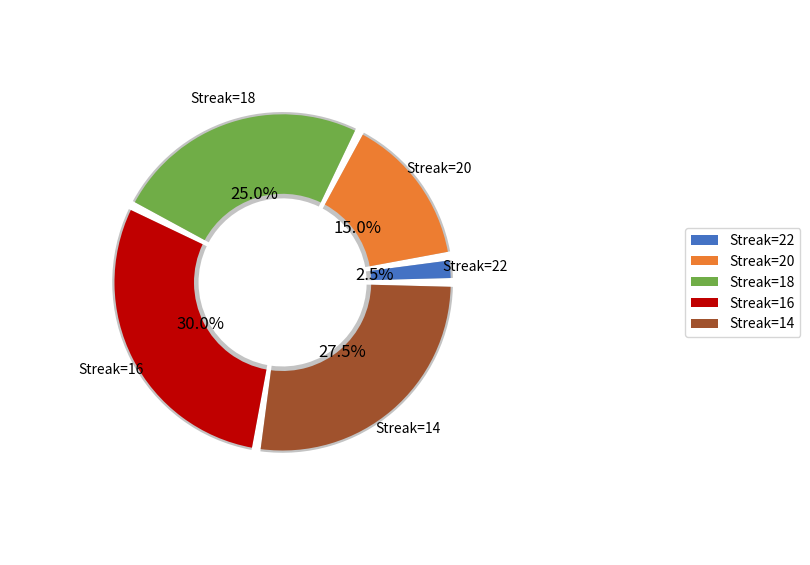

Is there any slice that represents more than half of the pie?

No